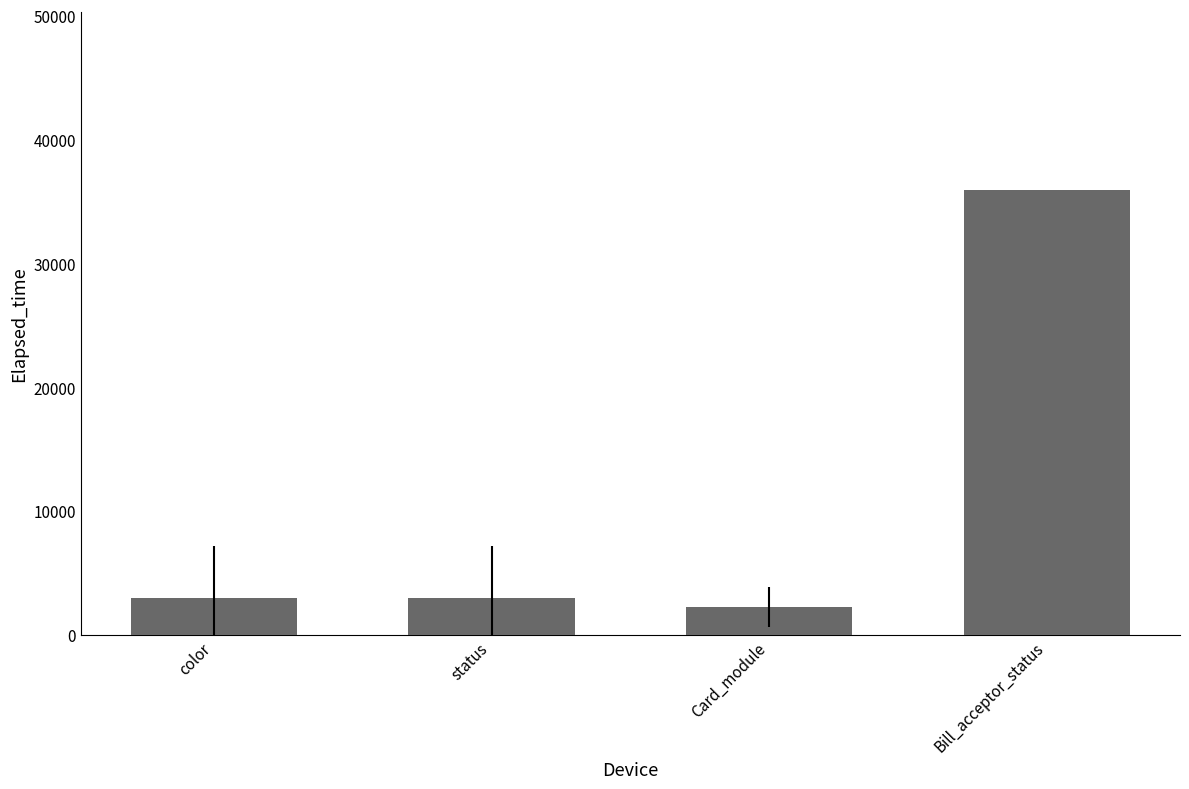

What position from the right is Bill_acceptor_status?

1